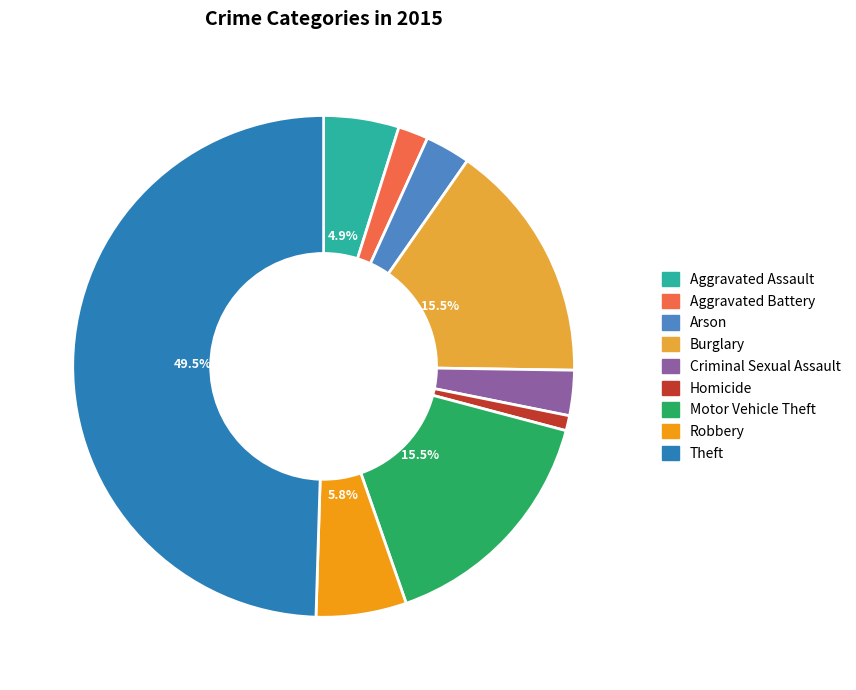

Approximately how many times larger is the value at Aggravated Battery compared to Aggravated Assault?

0.4